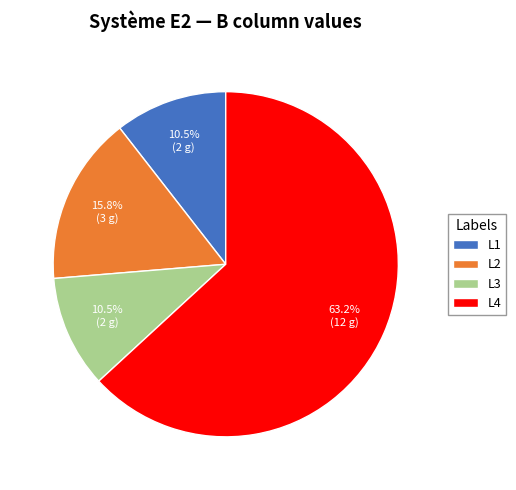

Does L1 account for over 50% of the chart?

No